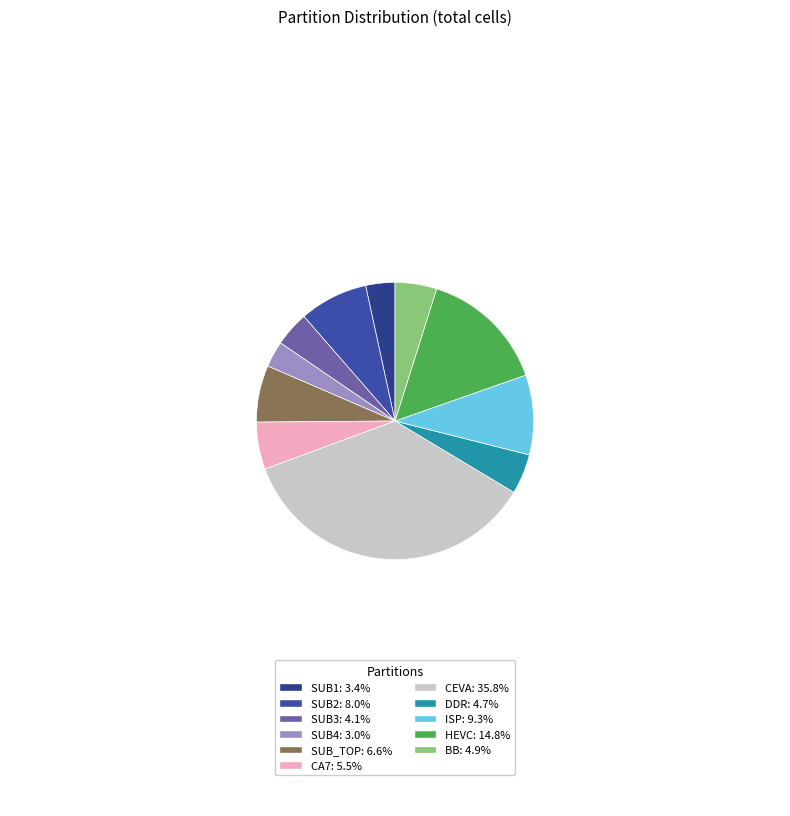

What is the largest slice in the pie chart?

CEVA